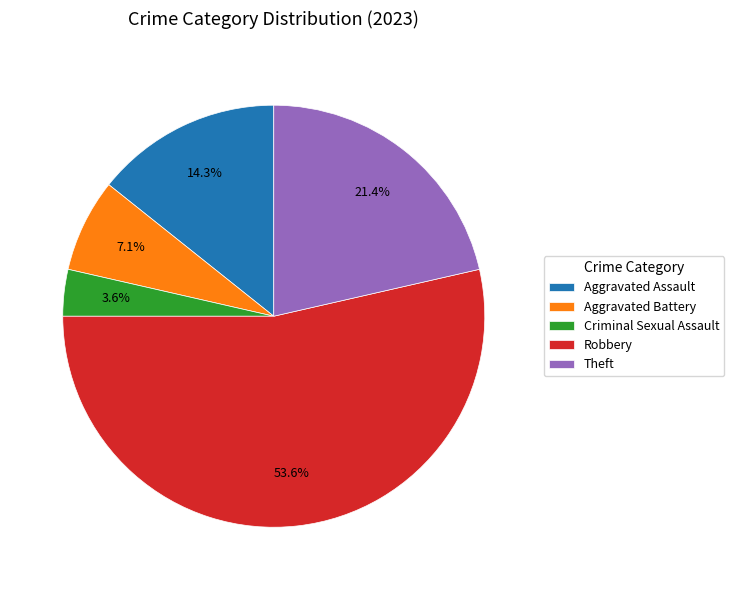

What portion of the pie excludes Aggravated Assault?

85.7%